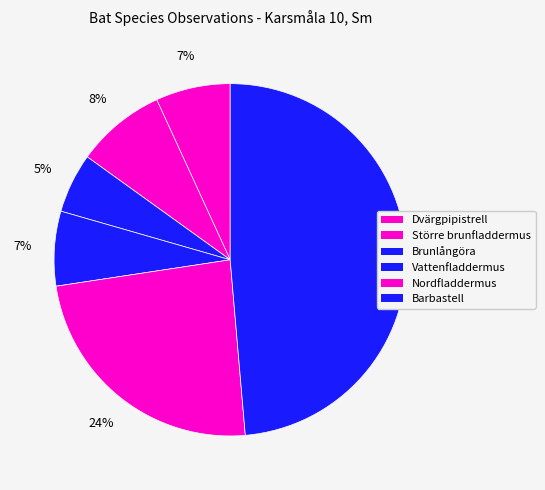

How many segments does this pie chart have?

6